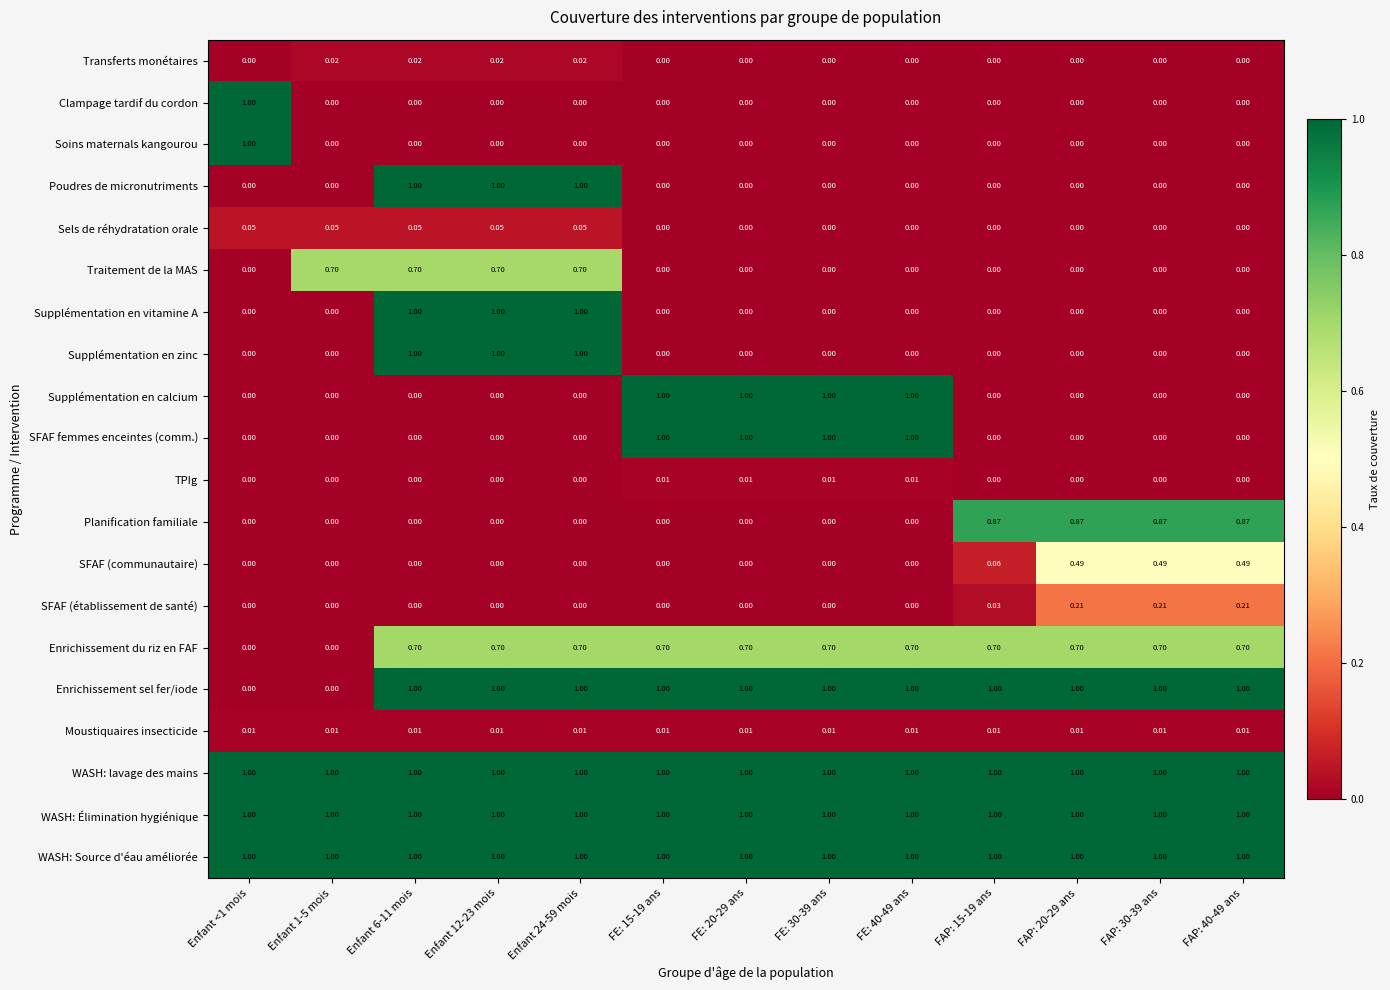

Is the value of Enrichissement sel fer/iode at Enfant 6-11 mois greater than the value of Planification familiale at FE: 30-39 ans?

Yes